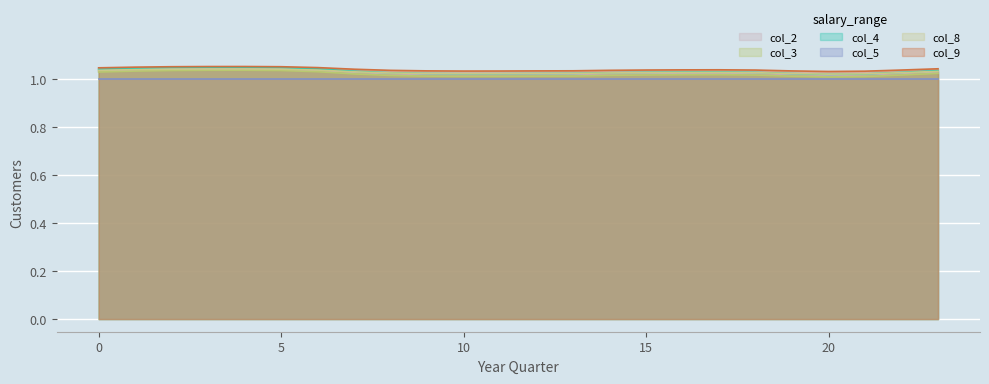

Which series has the largest range (max minus min)?

col_4